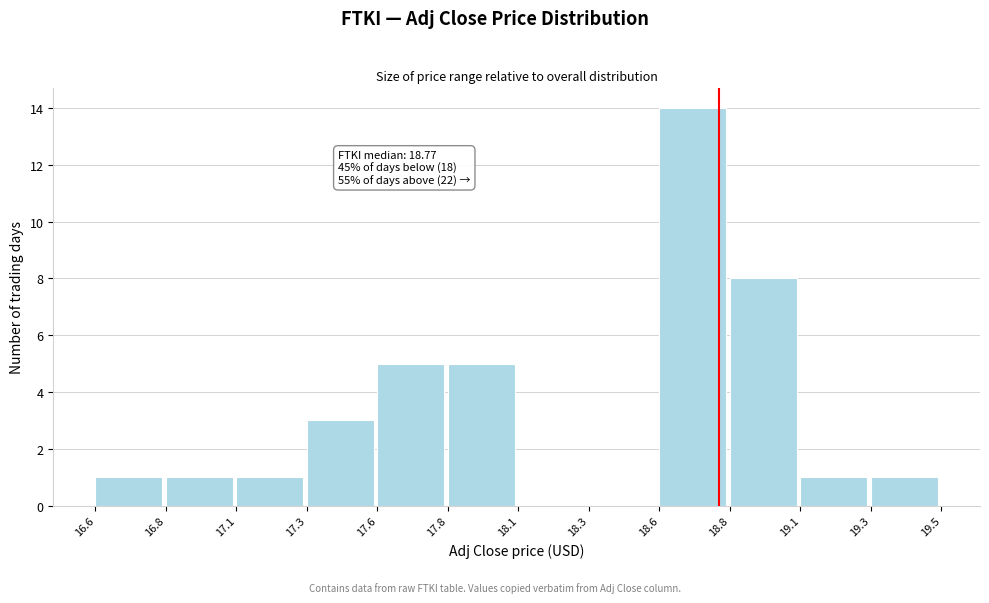

Reading left to right, transcribe all the data shown in this chart.

16.6=1	16.8=1	17.1=1	17.3=3	17.6=5	17.8=5	18.1=0	18.3=0	18.6=14	18.8=8	19.1=1	19.3=1